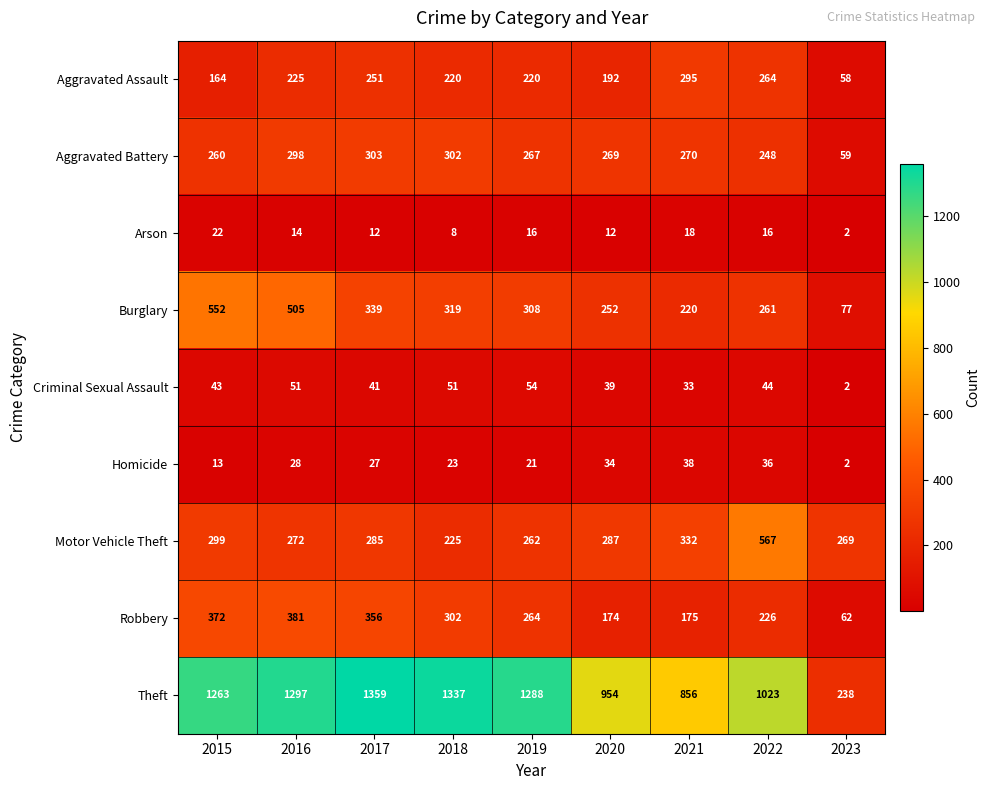

Rank the series by their maximum value, from highest to lowest.

Theft, Motor Vehicle Theft, Burglary, Robbery, Aggravated Battery, Aggravated Assault, Criminal Sexual Assault, Homicide, Arson